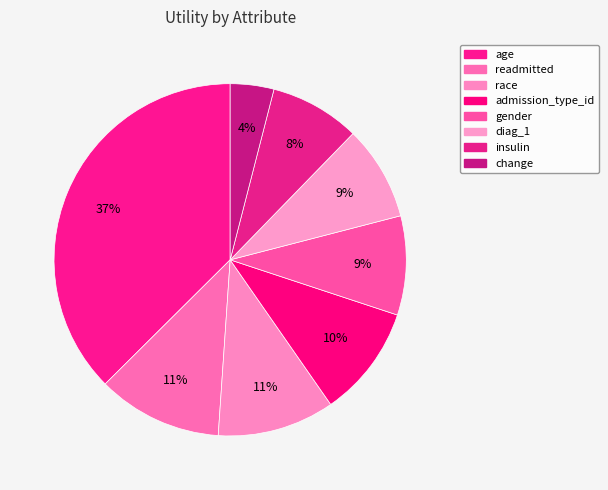

Does any single category account for the majority?

No